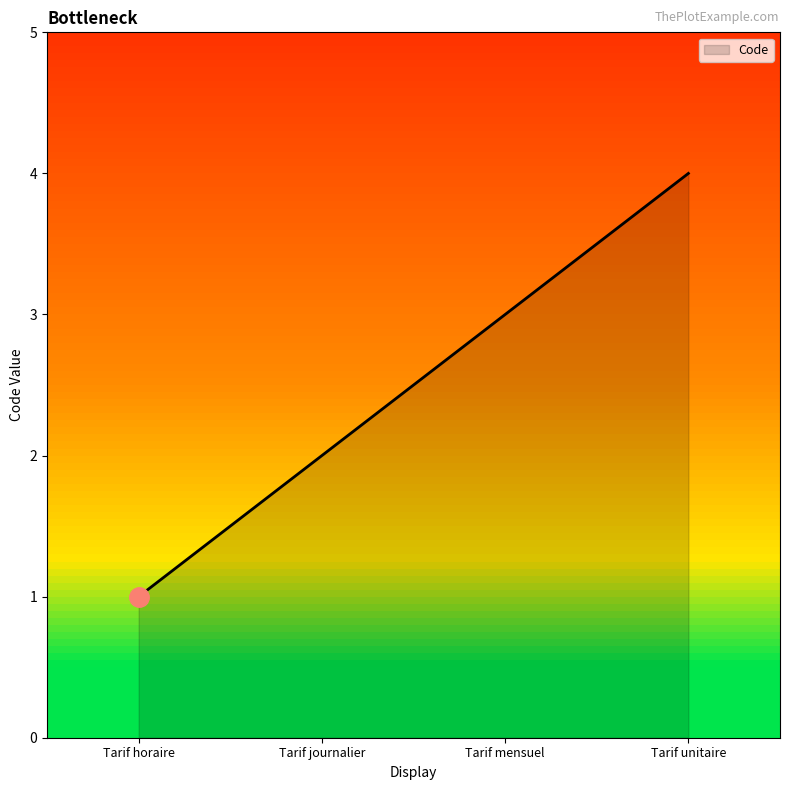

How many lines are shown in the chart?

1